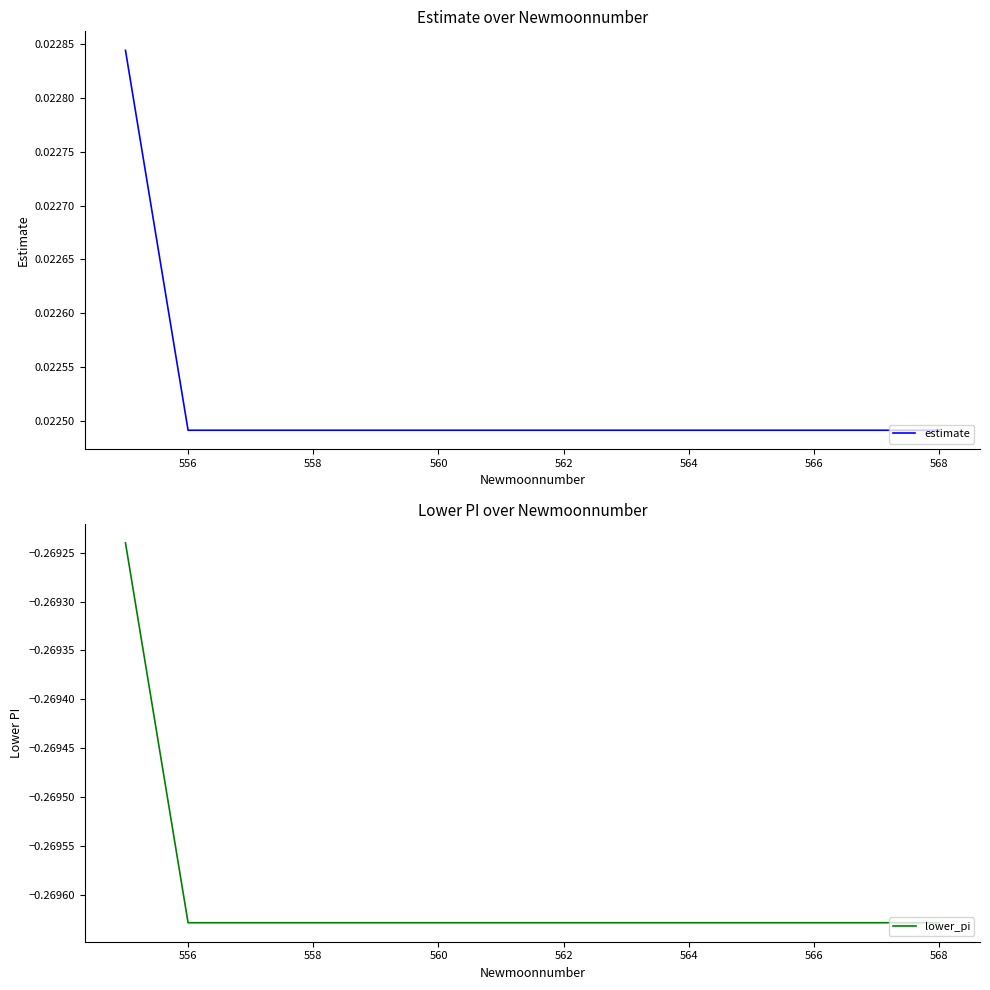

At how many categories does at least one series exceed 0?

14